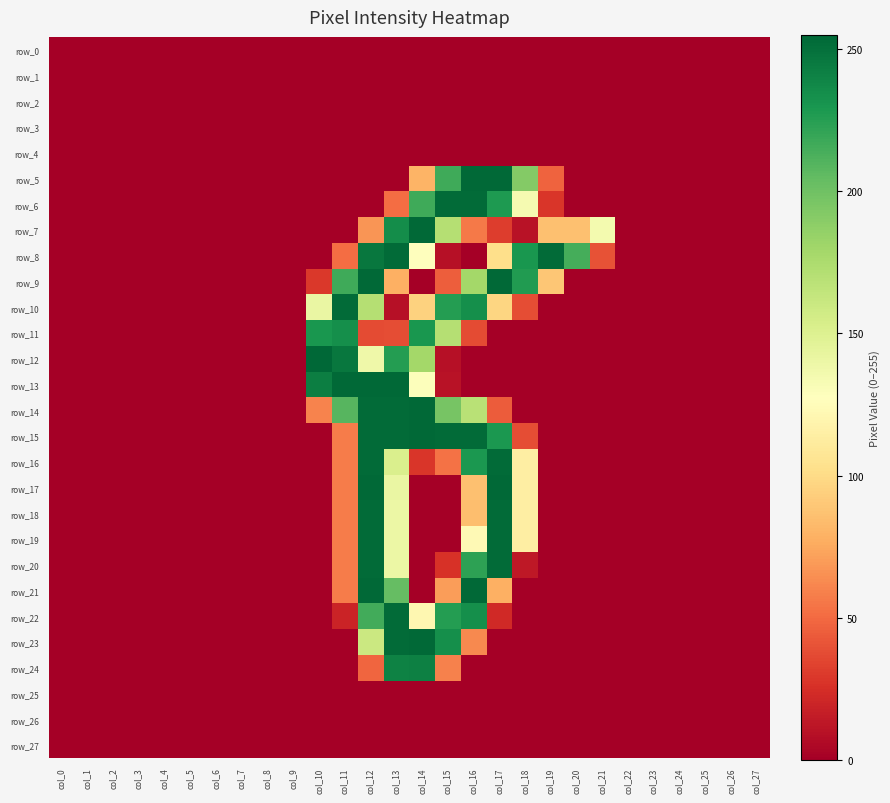

How many values in row_11 are above zero?

7